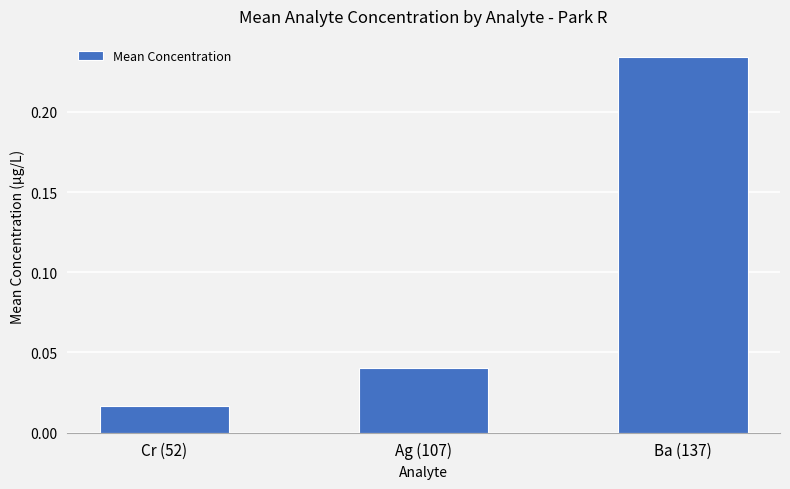

What is the sum of all values?

0.3